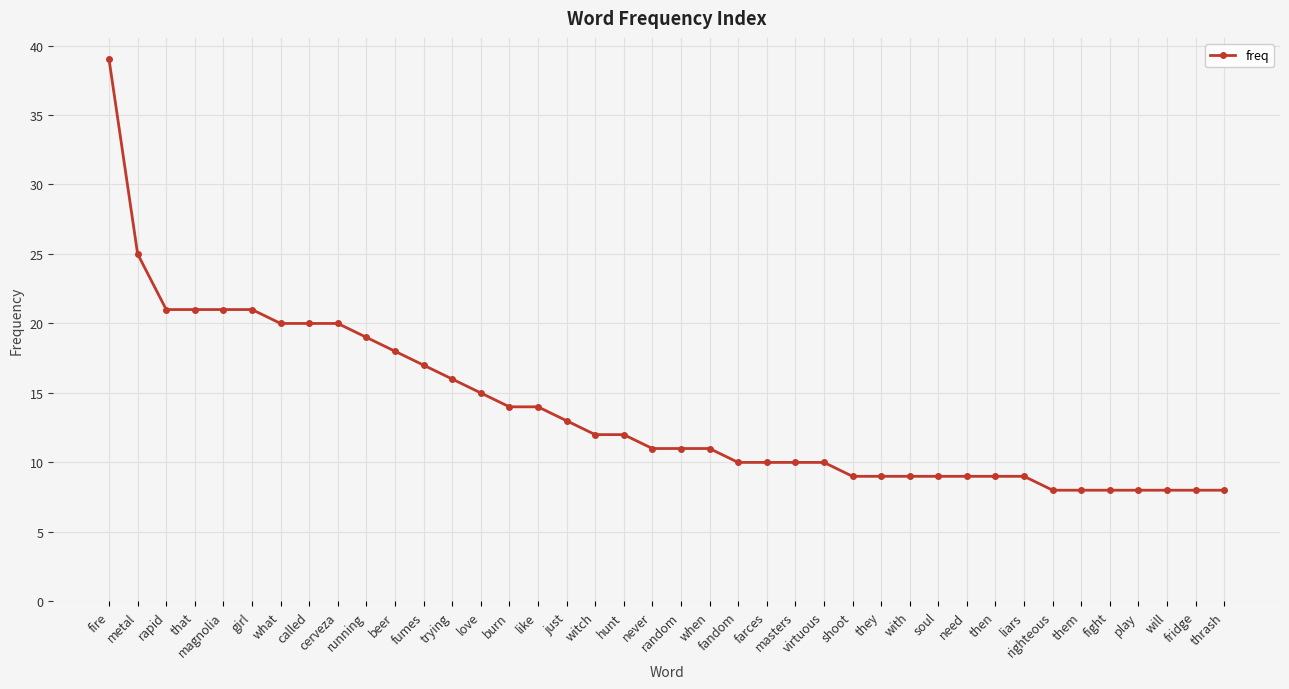

At which label does the data first exceed 11?

fire